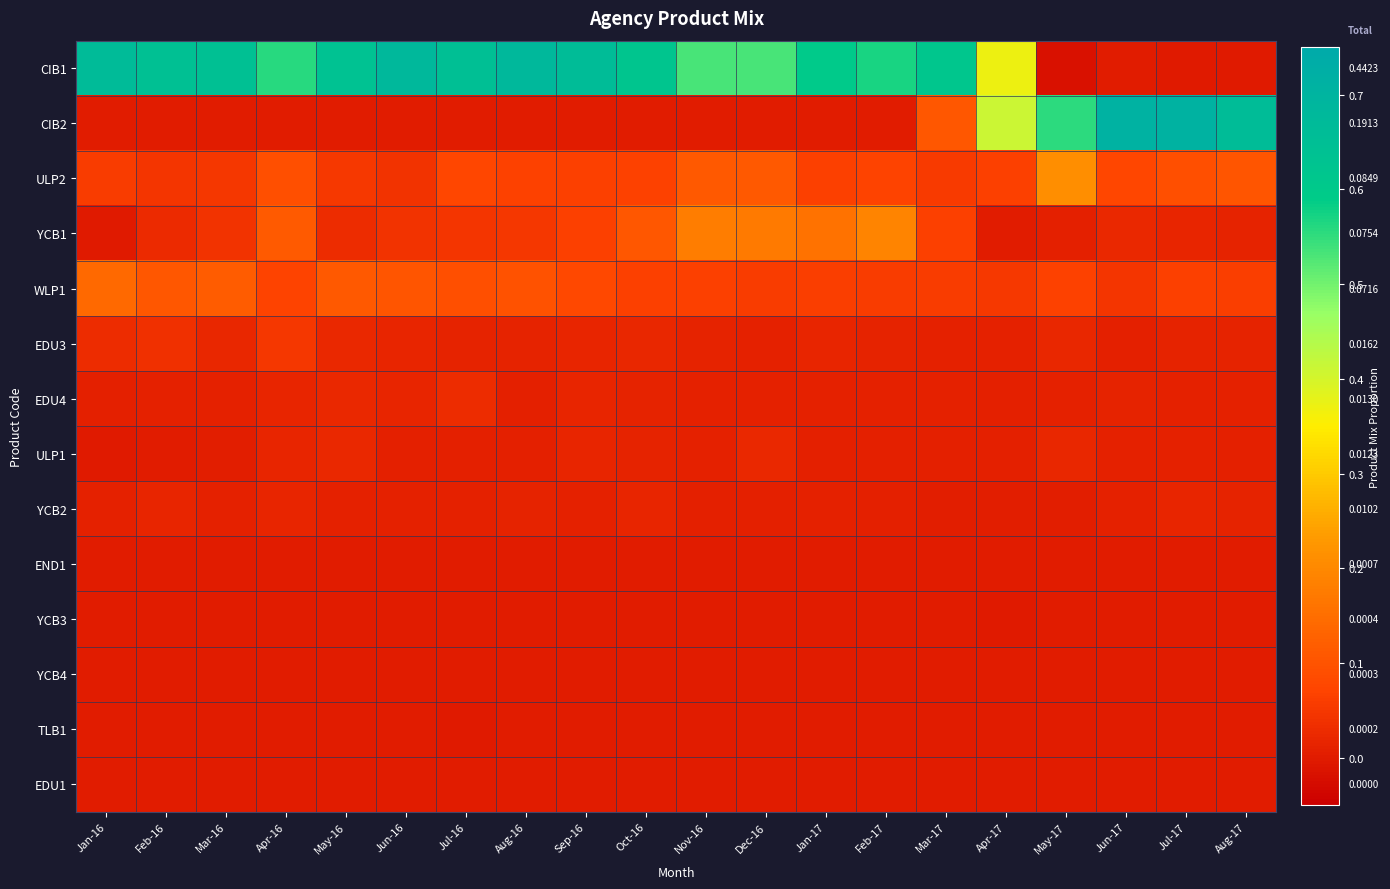

What is the difference between the maximum and minimum values in the ULP2 series?

0.2